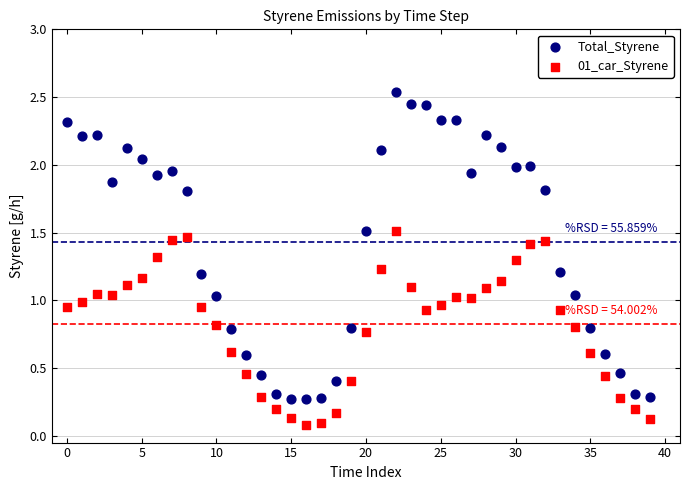

Which series reaches the minimum Y coordinate?

01_car_Styrene